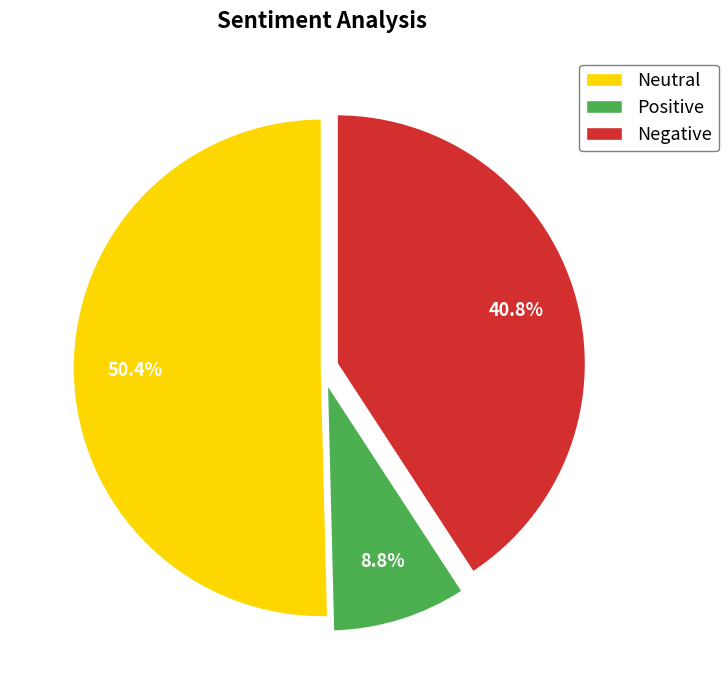

Rank the categories by value from highest to lowest.

Neutral, Negative, Positive